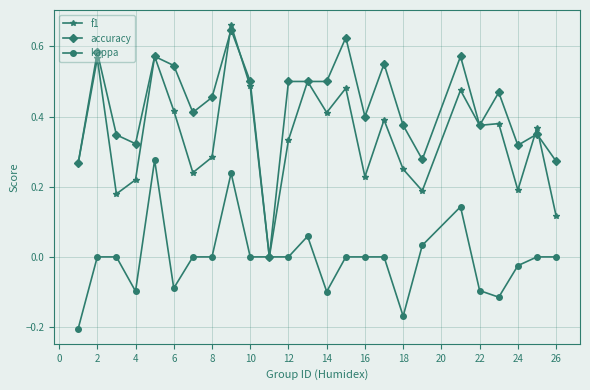

Rank the series by their average value, from highest to lowest.

accuracy, f1, kappa